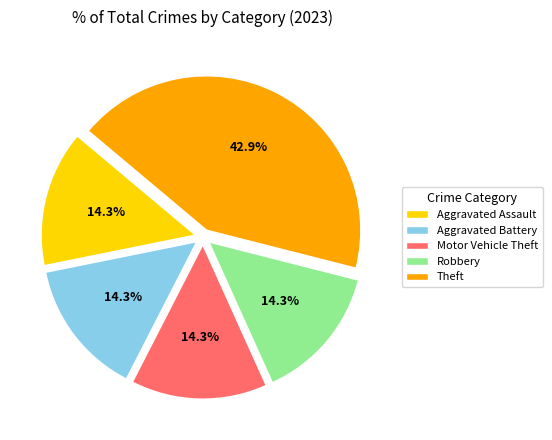

True or false: Aggravated Assault accounts for 14% of the total.

True